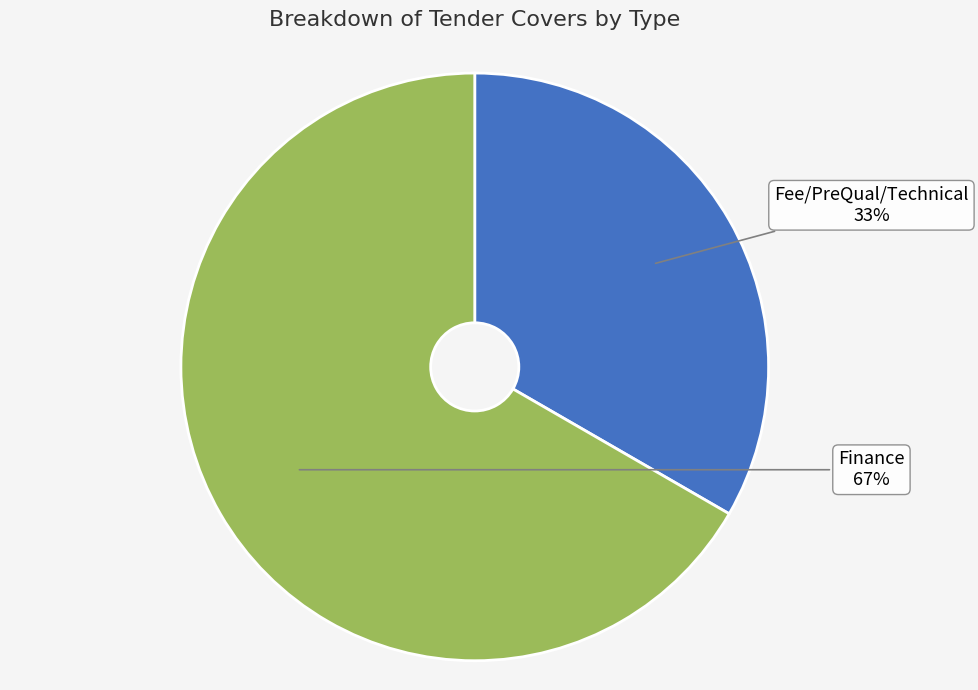

To the nearest percent, what is the combined percentage of Fee/PreQual/Technical and Finance?

100%